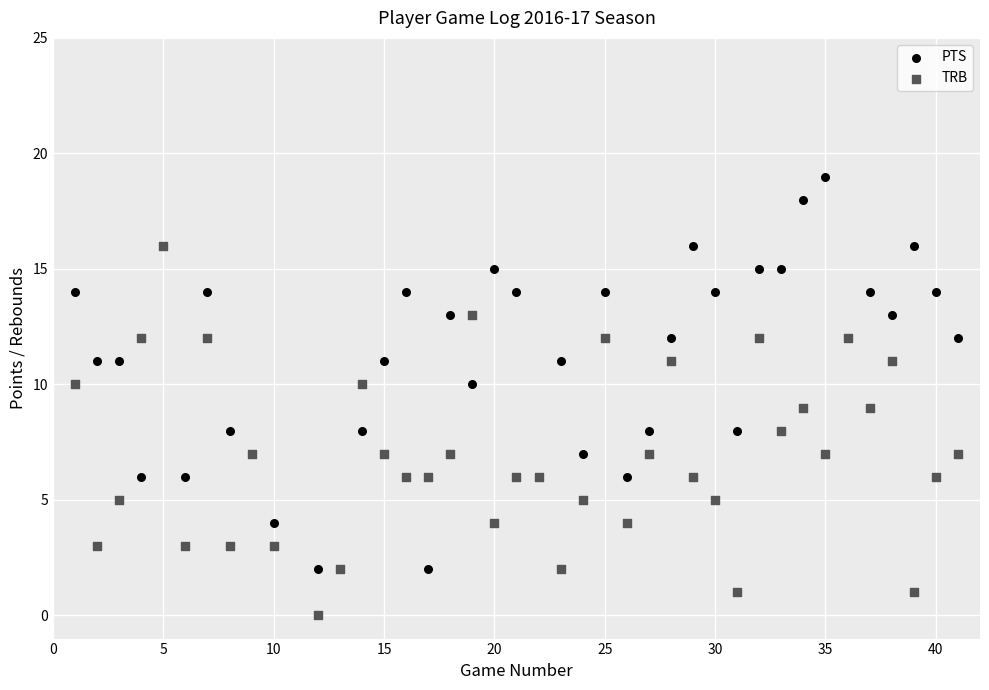

Which series contains the lowest Y value?

TRB